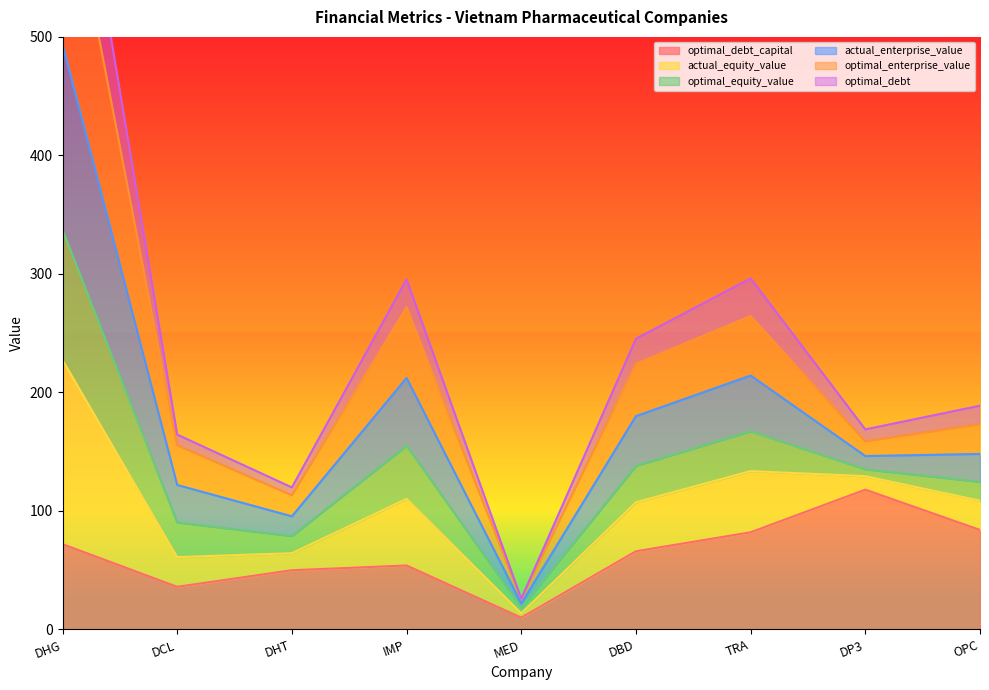

Which category has the highest value in the optimal_debt_capital series?

DP3